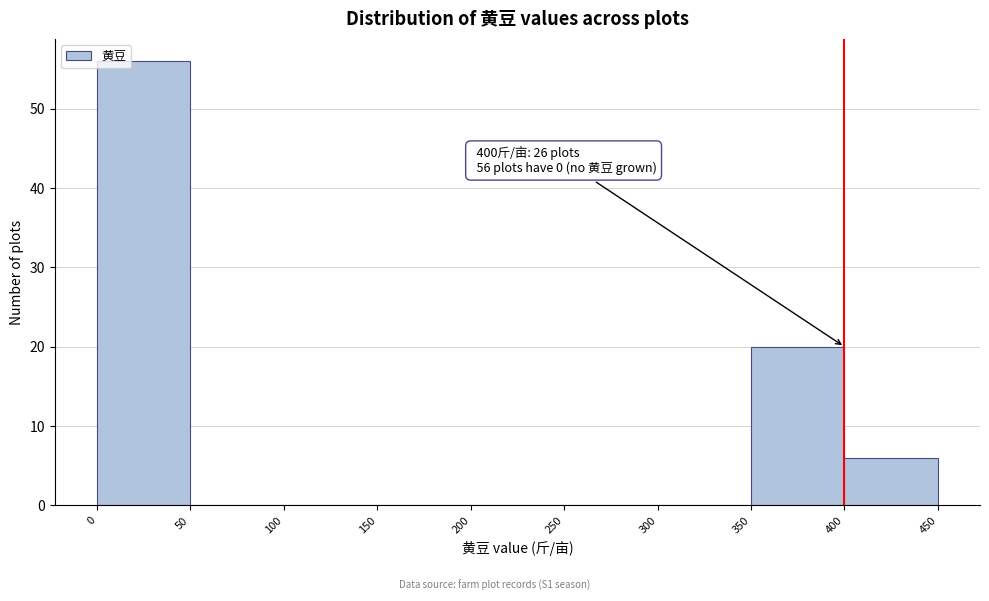

Which range on the x-axis has the tallest bar?

0 to 50